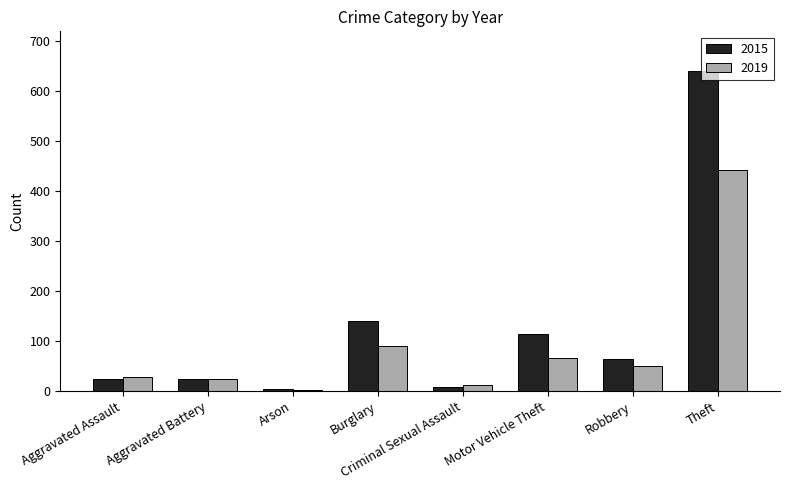

Which series has the largest total across all categories?

2015